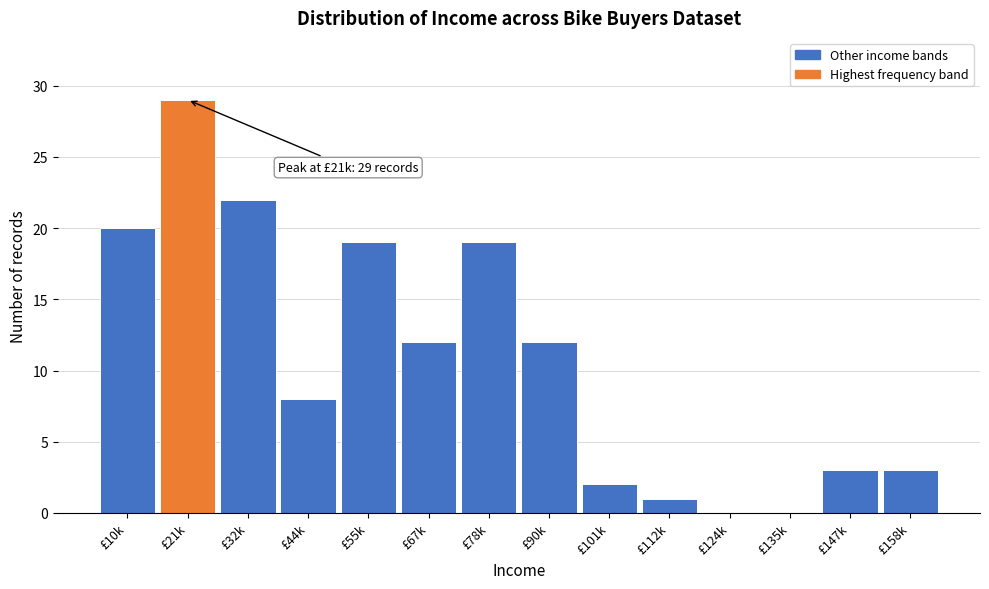

Reading left to right, extract all data points from this chart.

£10k=20	£21k=29	£32k=22	£44k=8	£55k=19	£67k=12	£78k=19	£90k=12	£101k=2	£112k=1	£124k=0	£135k=0	£147k=3	£158k=3